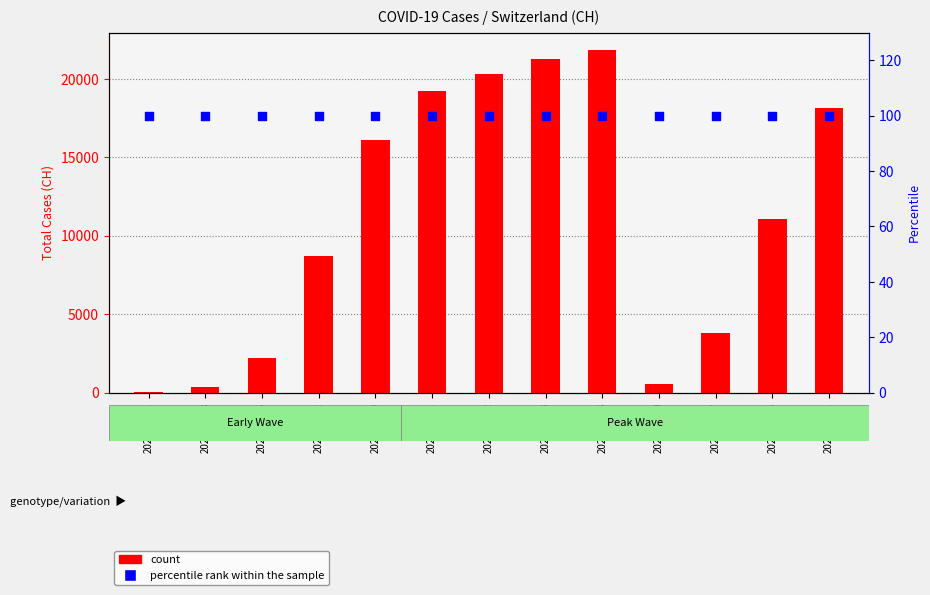

Which series reaches the minimum Y coordinate?

count